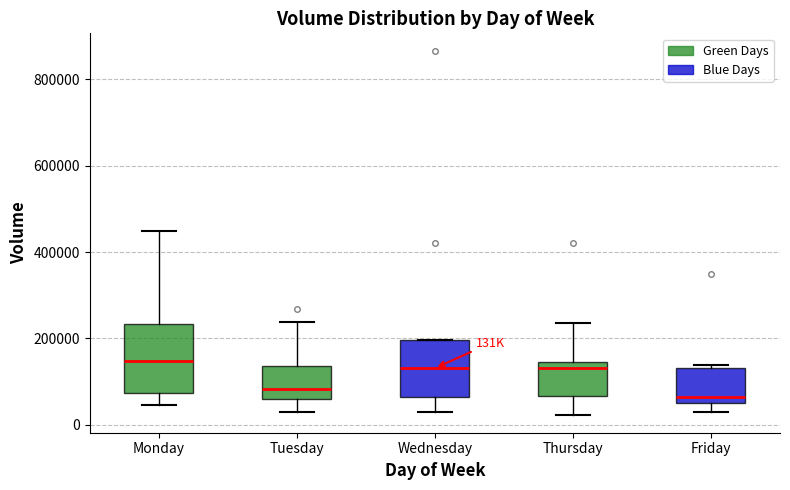

Reading left to right, transcribe this box plot: for each box, give where its median line is, the range the box spans, and where its two whiskers end, as read against the y-axis. The values are not printed on the chart, so give them approximately, as read against the axis.

Monday: median 140000, box 80000 to 240000, whiskers 40000 to 440000
Tuesday: median 80000, box 60000 to 140000, whiskers 20000 to 240000
Wednesday: median 140000, box 60000 to 200000, whiskers 20000 to 200000
Thursday: median 140000 (just below the box's upper edge), box 60000 to 140000, whiskers 20000 to 240000
Friday: median 60000 (just above the box's lower edge), box 60000 to 140000, whiskers 20000 to 140000 (just above the box's upper edge)